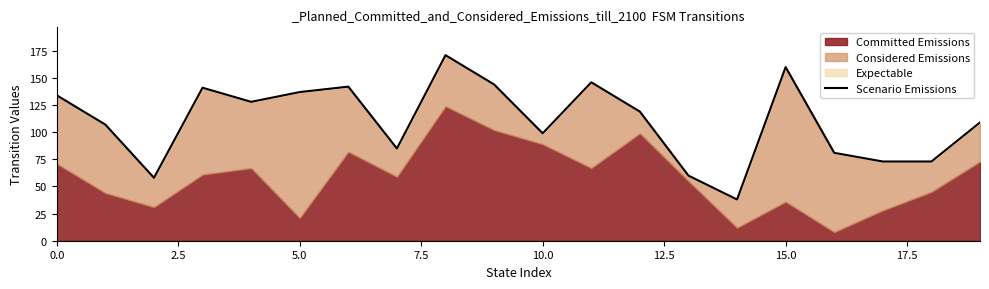

What is the greatest value displayed?

171